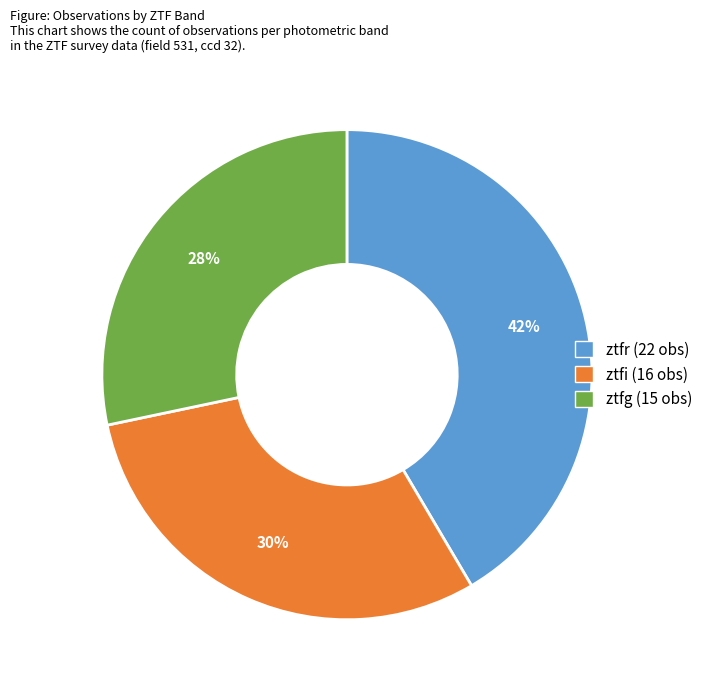

Count the number of slices in the pie.

3